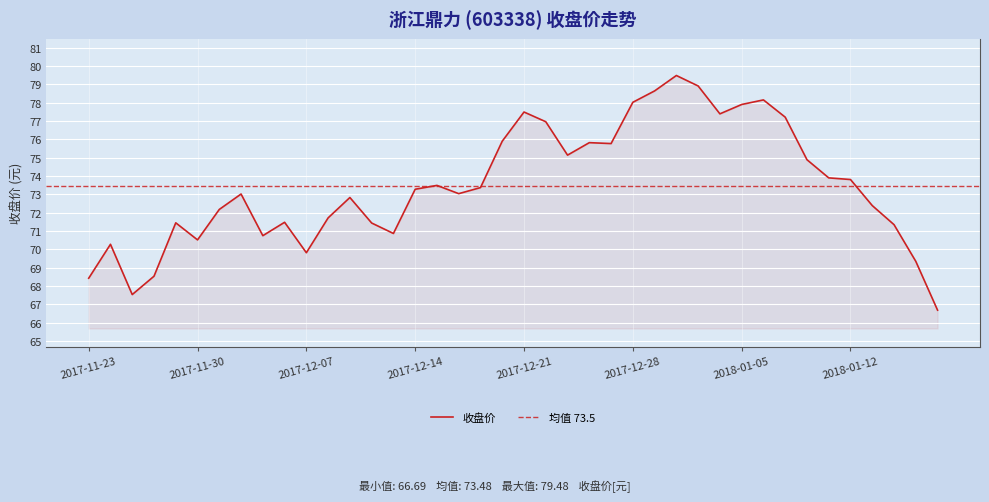

How many values exceed 73?

22